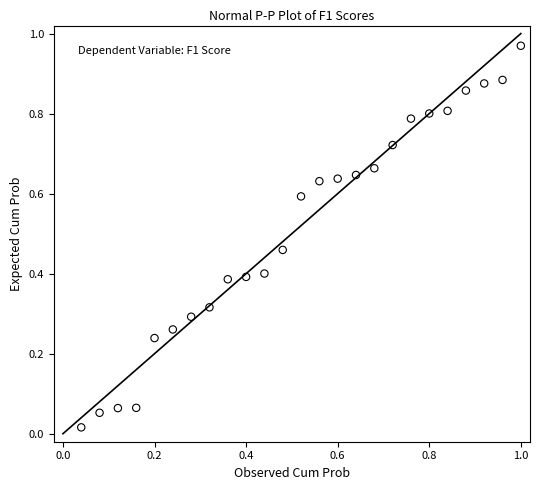

How many points are shown in the scatter plot?

25